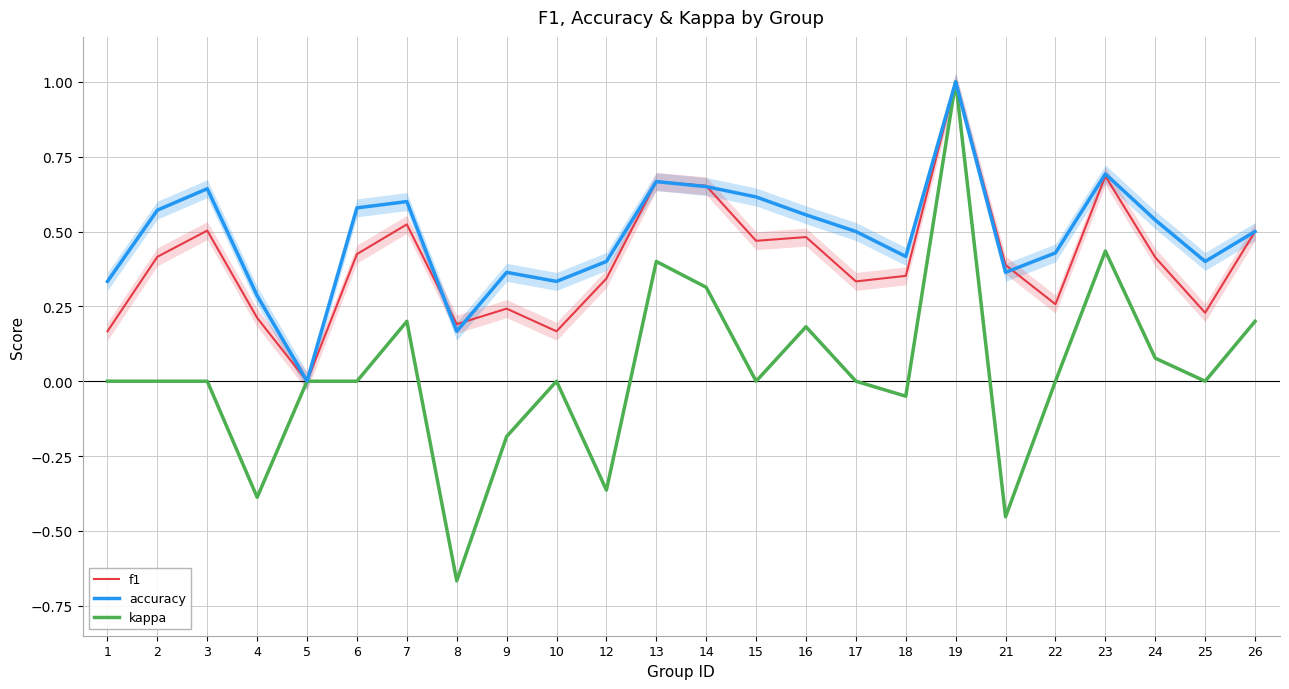

Count the number of categories in the chart.

24